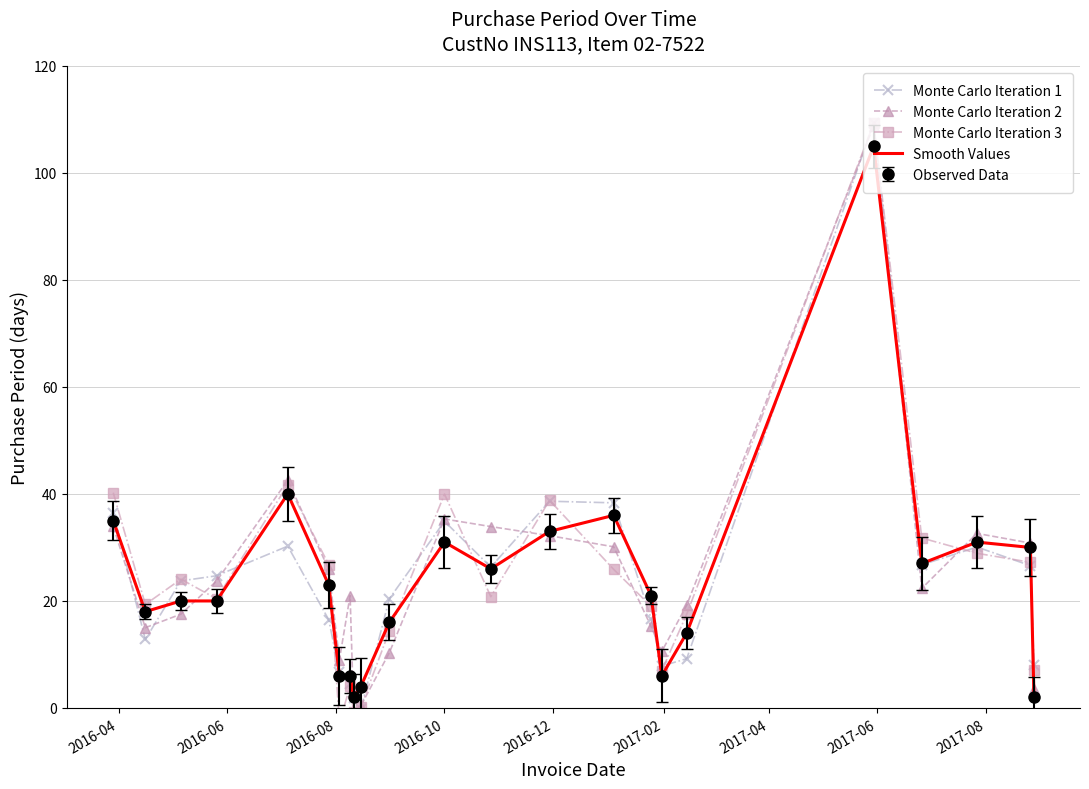

What is the value of the Monte Carlo Iteration 1 point at the 1st from the left?

36.5